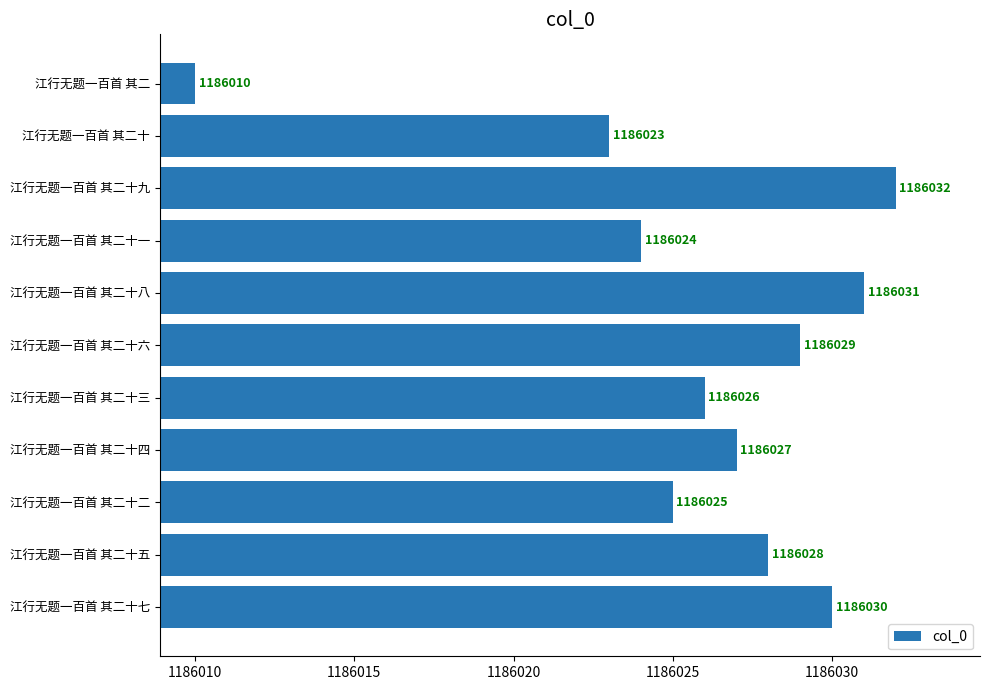

What is the average value?

1186026